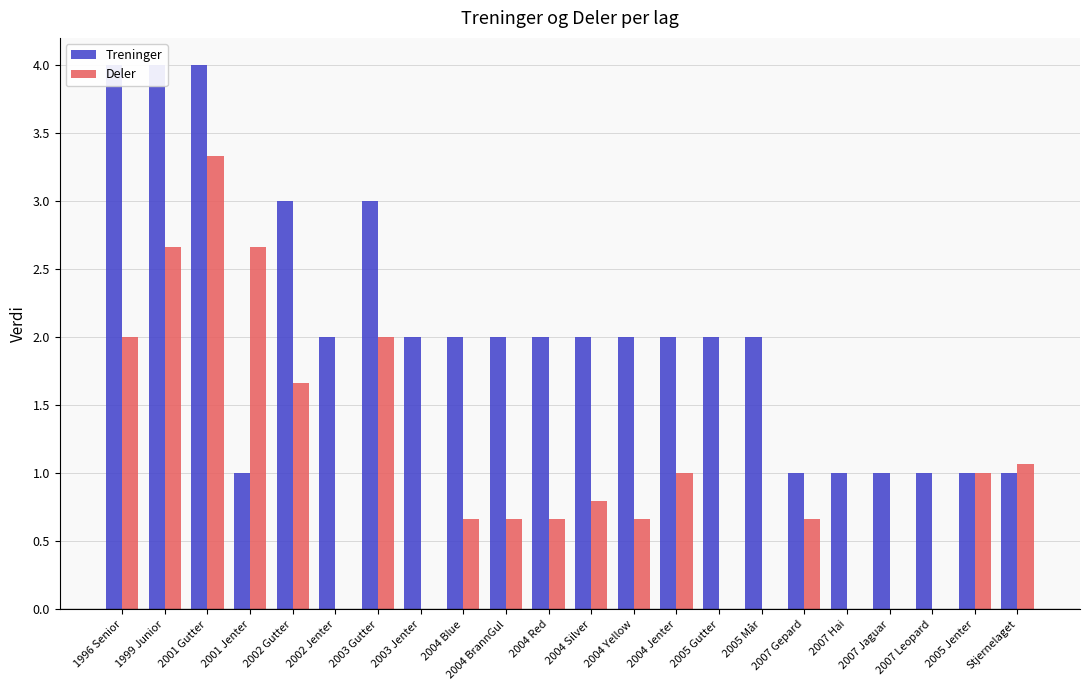

What value does the Deler series have at 2001 Gutter?

3.3